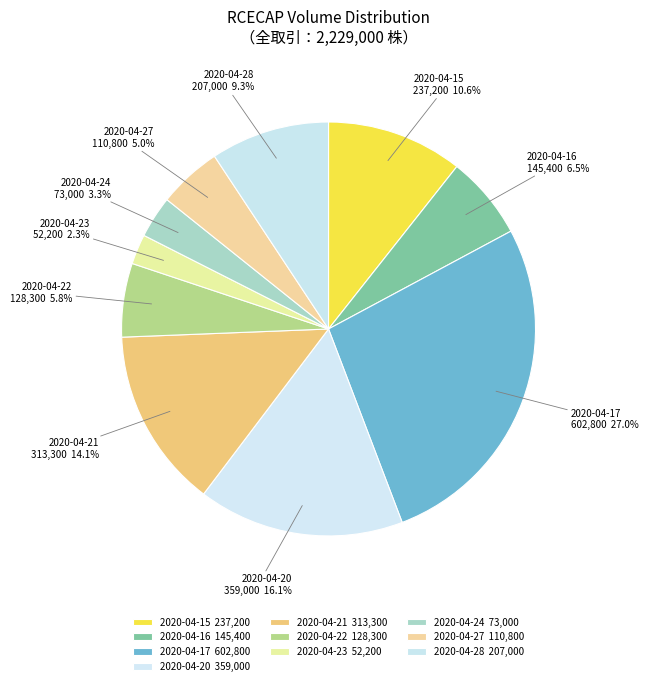

To the nearest percent, what is the average slice percentage?

10%